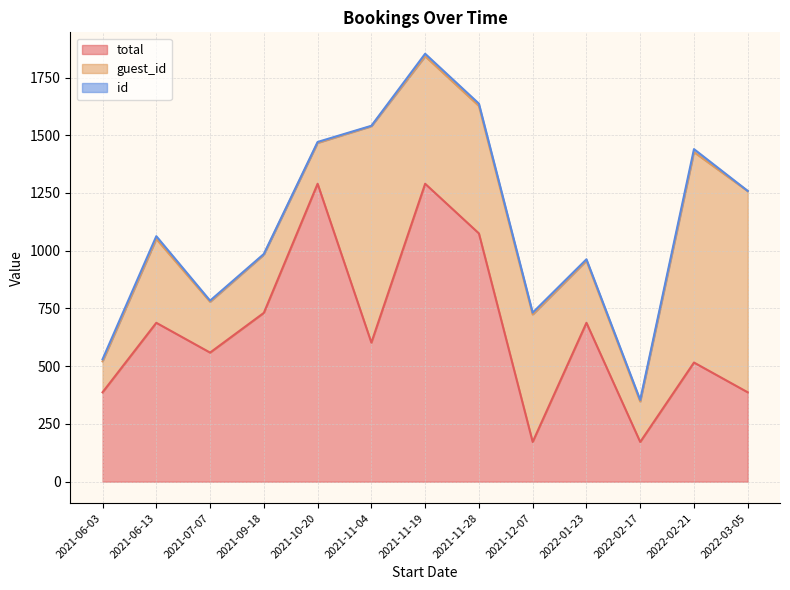

What is the difference between the maximum and minimum values in the total series?

1118